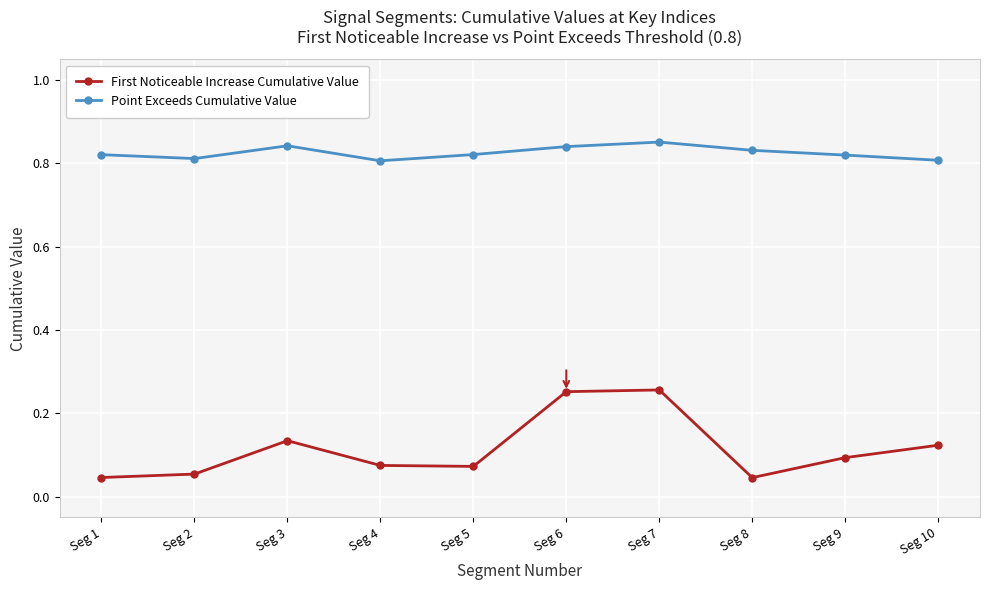

What are all the series names shown in the legend?

First Noticeable Increase Cumulative Value, Point Exceeds Cumulative Value